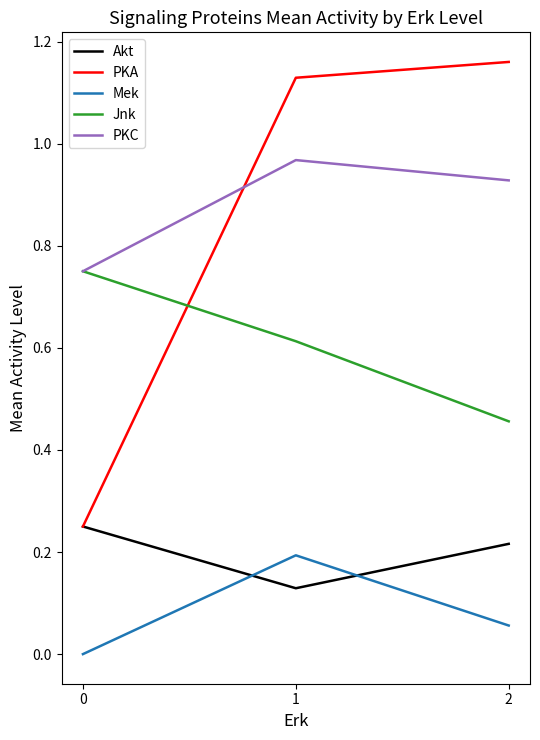

List the series in order of their peak value, highest first.

PKA, PKC, Jnk, Akt, Mek